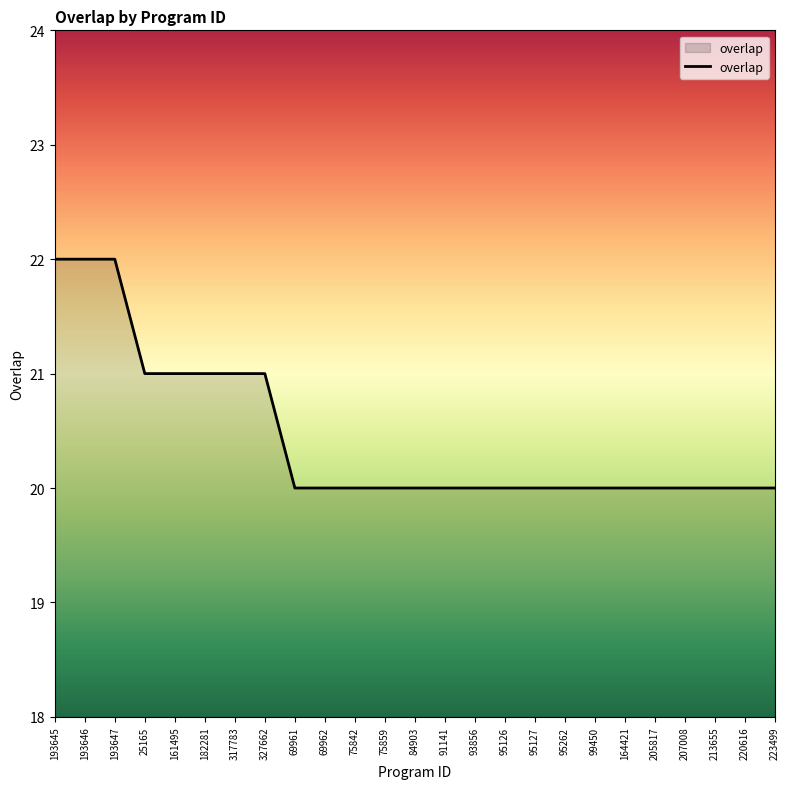

Reading left to right, what are all the values shown in this chart?

22	22	22	21	21	21	21	21	20	20	20	20	20	20	20	20	20	20	20	20	20	20	20	20	20